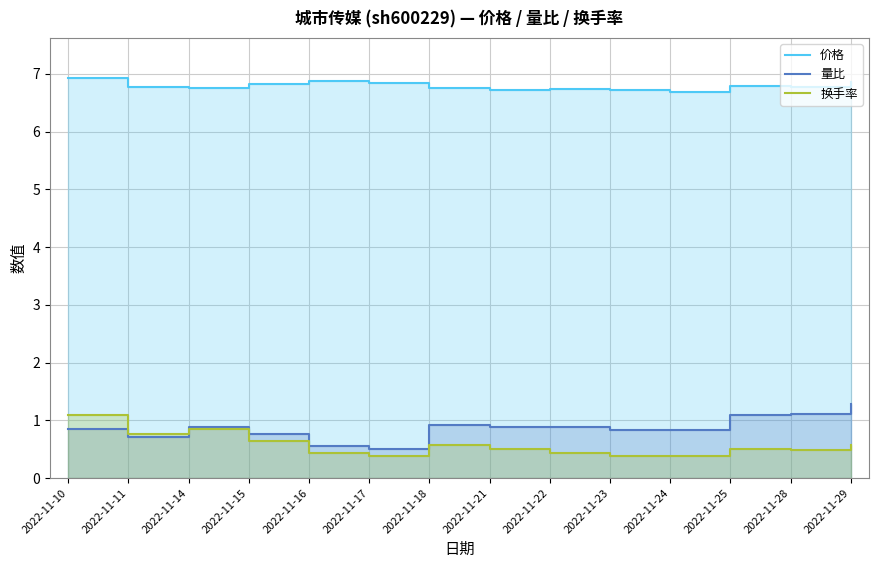

At which category is the sum across all series the highest?

2022-11-10